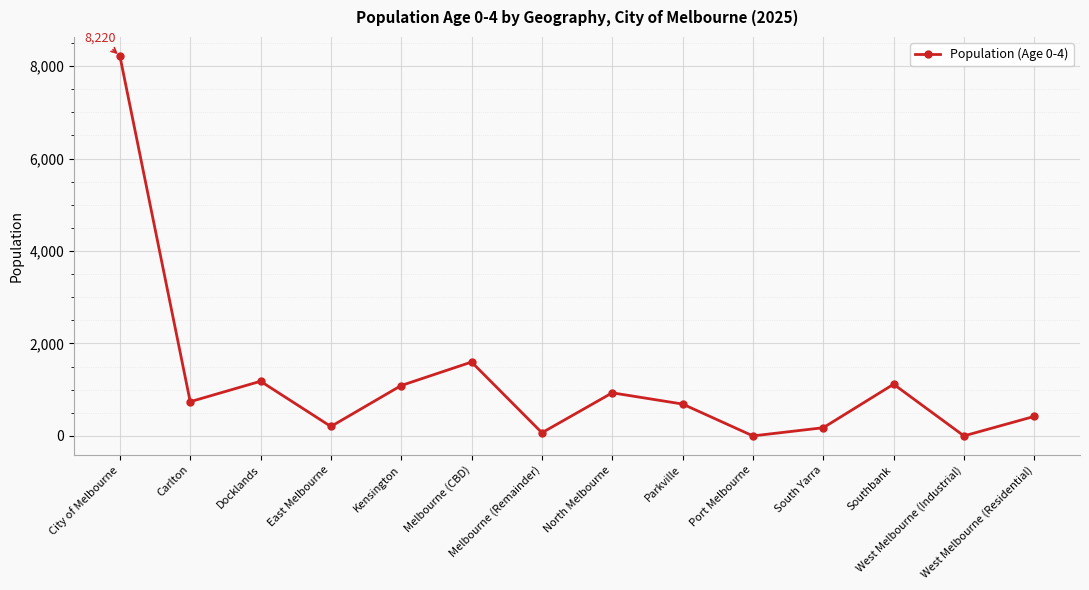

What is the maximum value shown in the chart?

8220